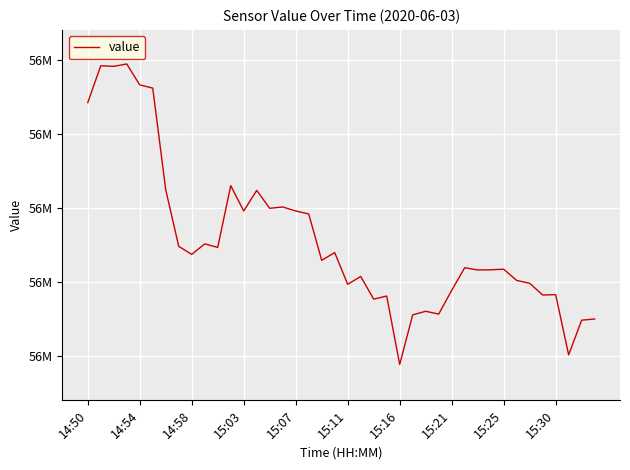

Is this an area chart (filled region under the line)?

No